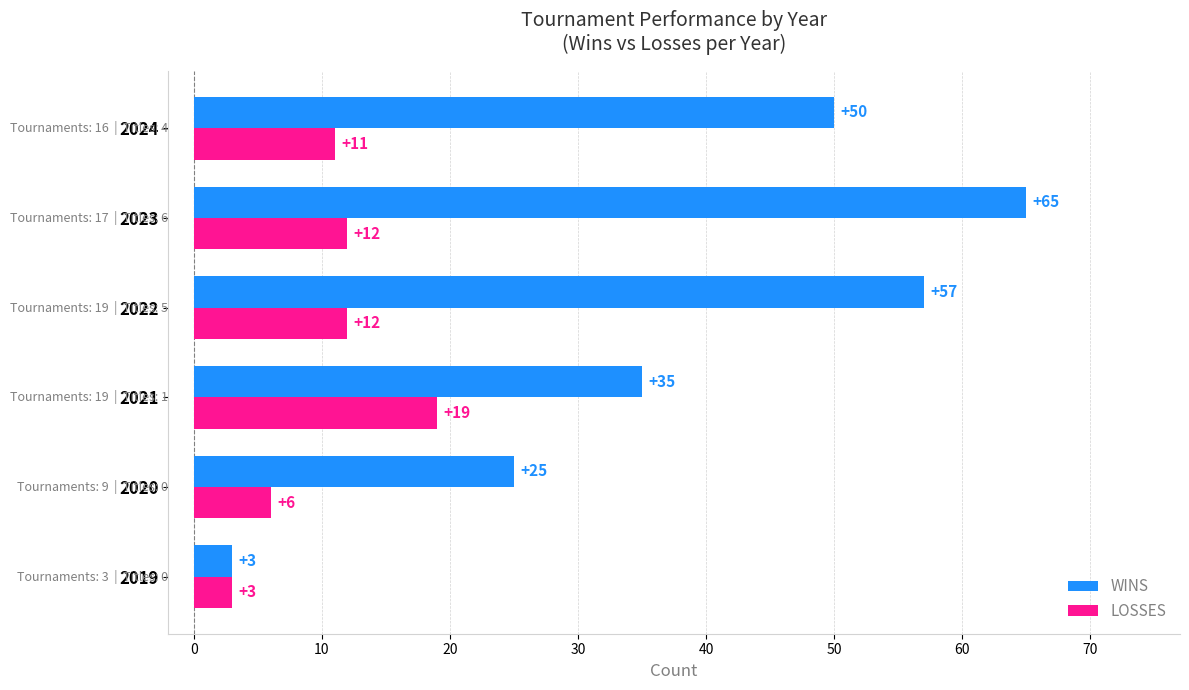

At which category is the sum across all series the highest?

2023